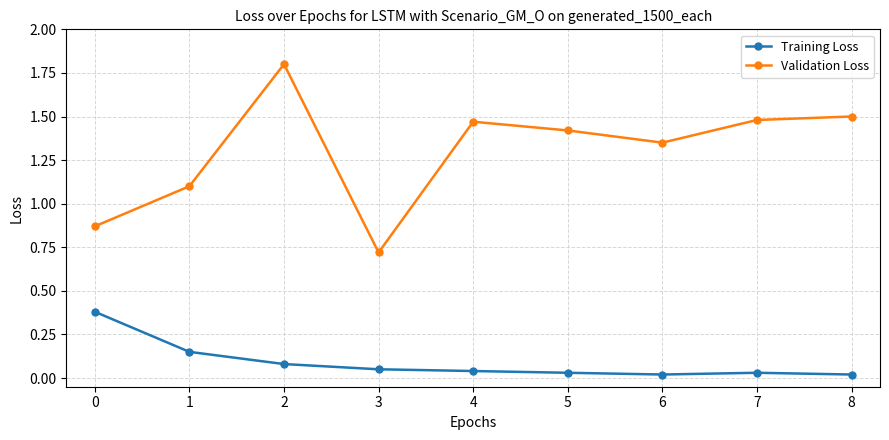

Is the value of Validation Loss at 3 greater than the value of Training Loss at 2?

Yes